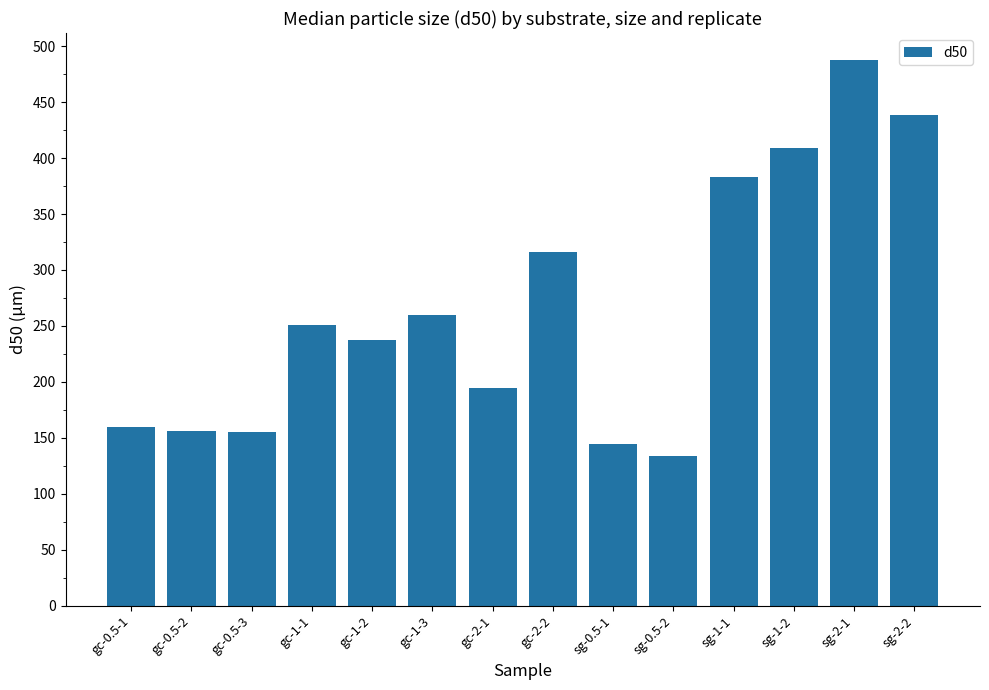

What is the sum of the values at gc-1-1 and gc-1-3?

510.5